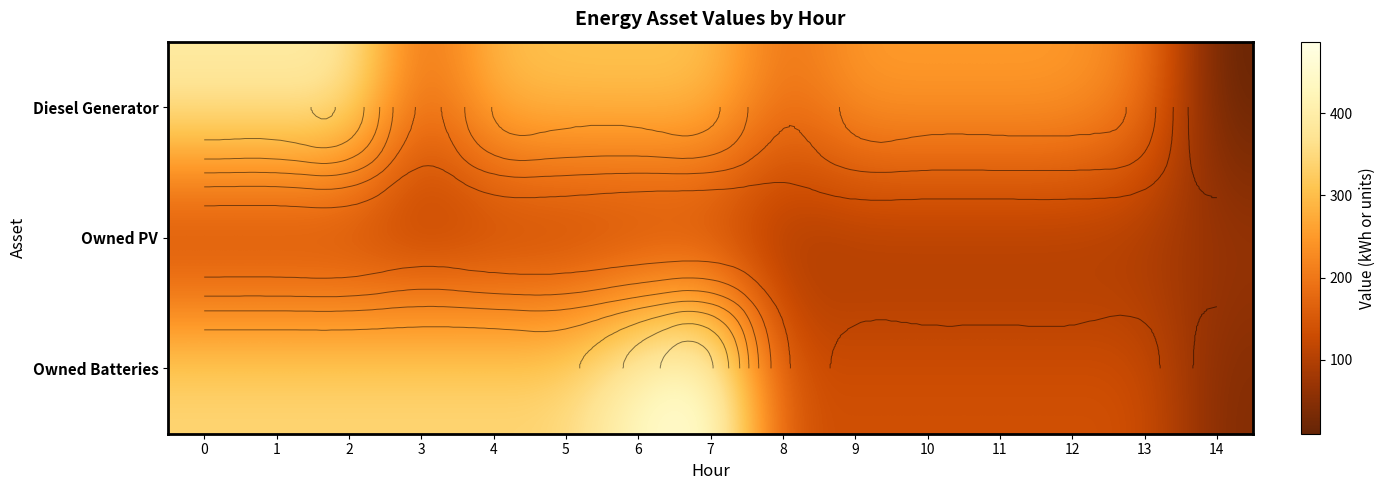

What is the average value of the Owned Batteries series?

260